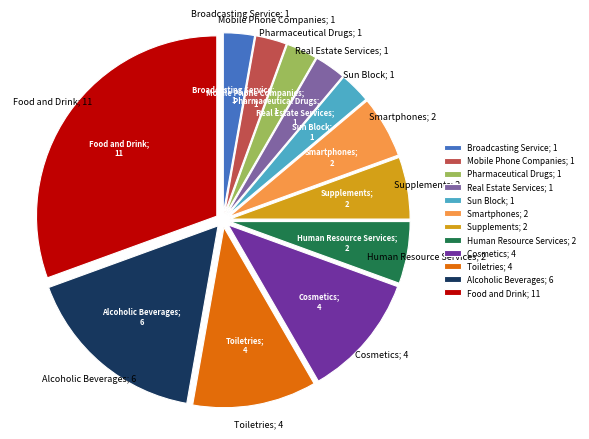

Is the sum of Broadcasting Service; 1 and Food and Drink; 11 greater than half?

No